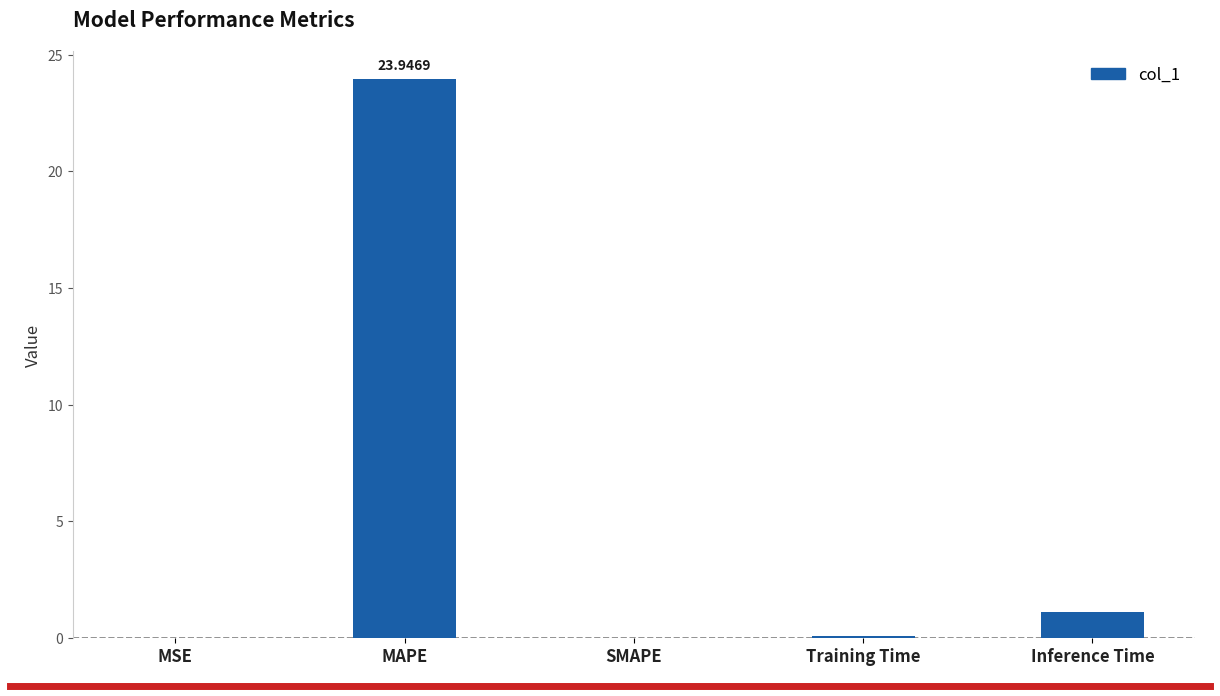

Between Inference Time and MSE, which is larger?

Inference Time